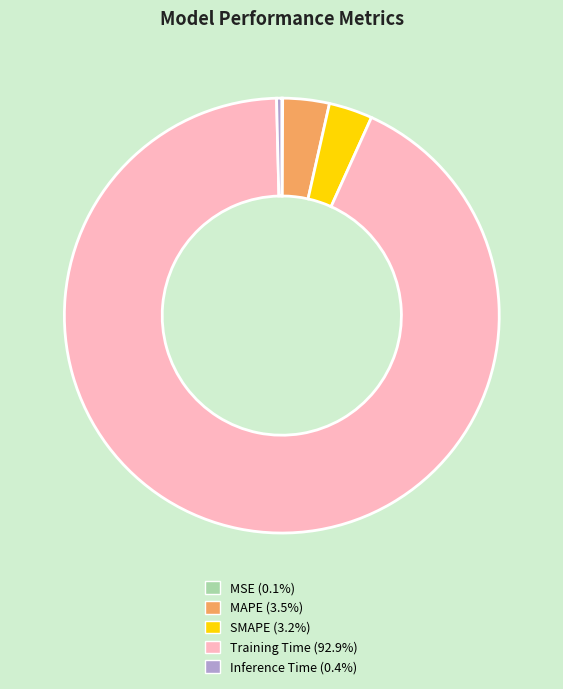

Do SMAPE and MAPE together represent more than half of the pie?

No